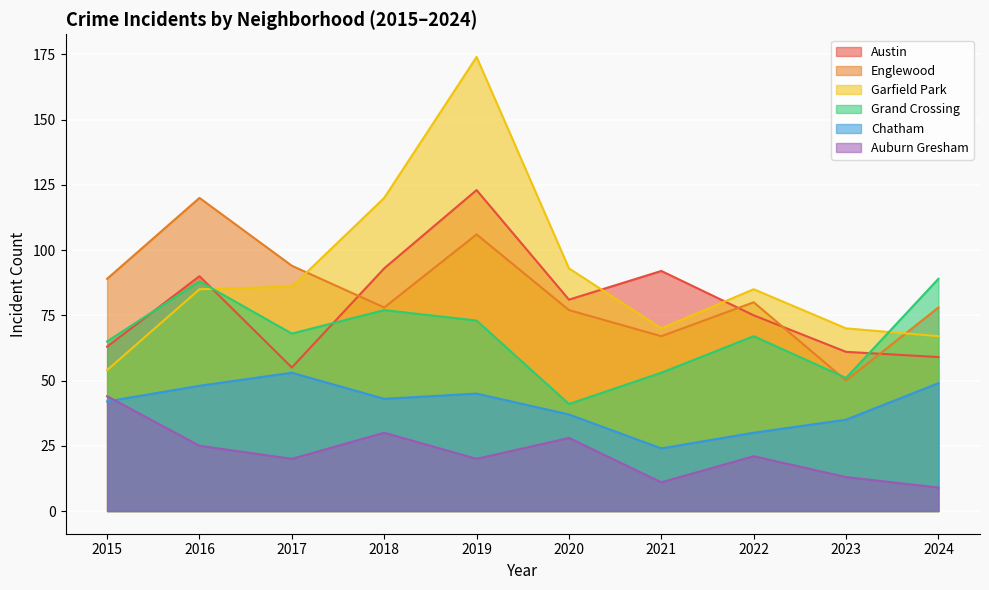

Read the Englewood value at 2016.

120